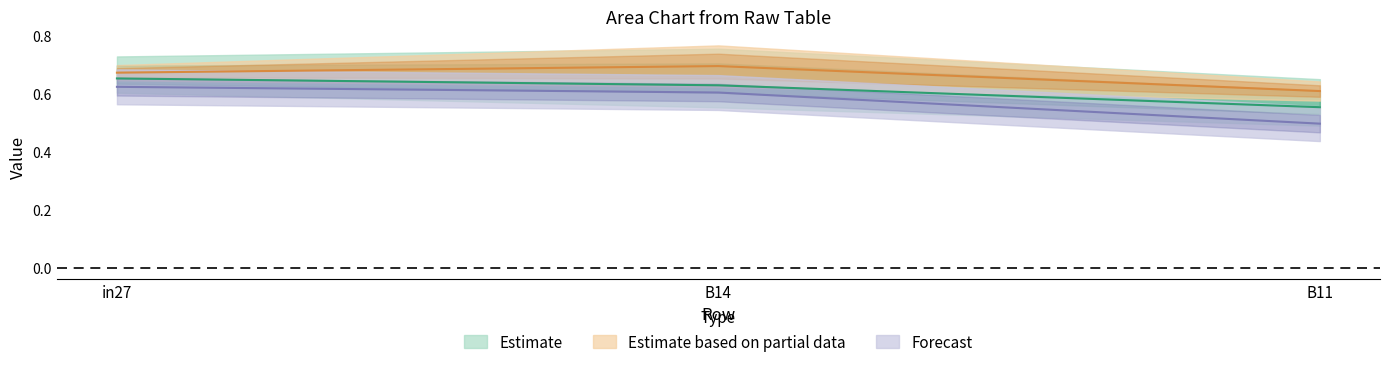

What is the label of the 3rd point from the right?

in27